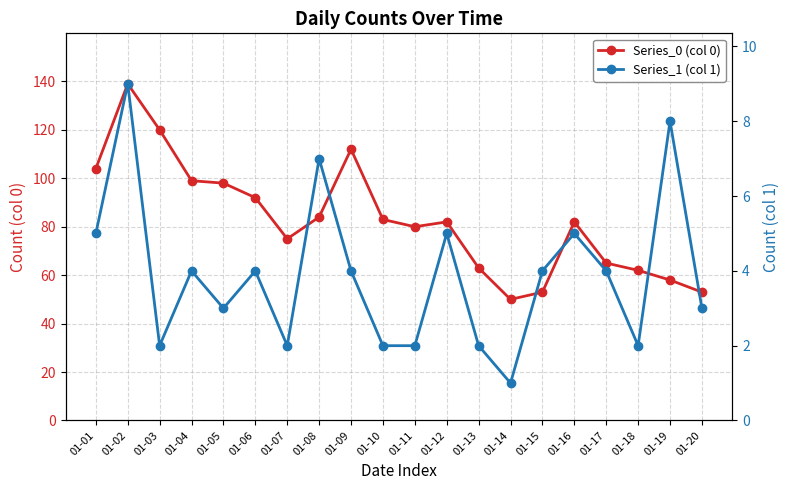

Rank the series by their average value, from lowest to highest.

Series_1 (col 1), Series_0 (col 0)